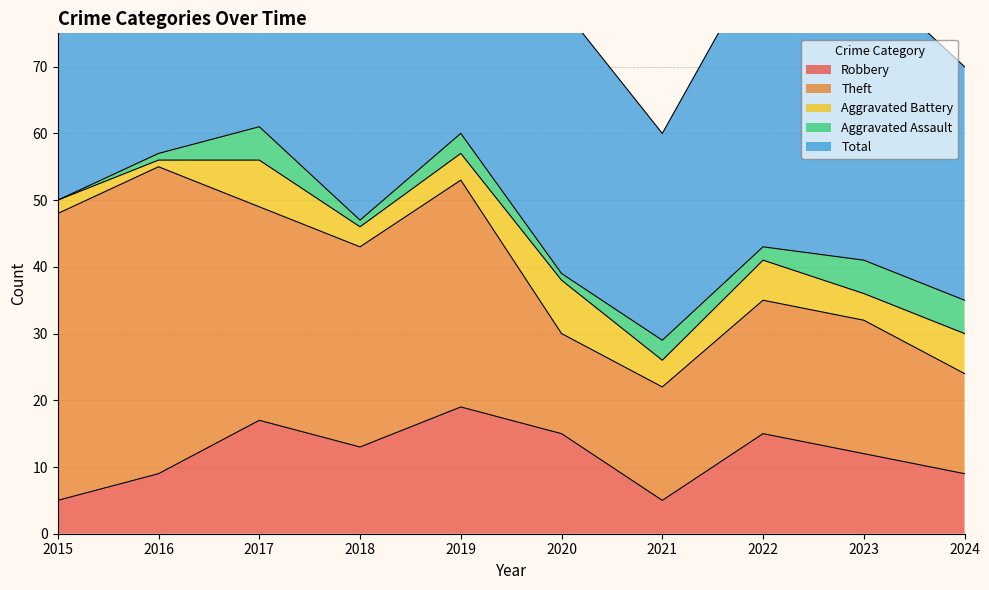

What value does the Theft series have at 2018, to the nearest 10?

30